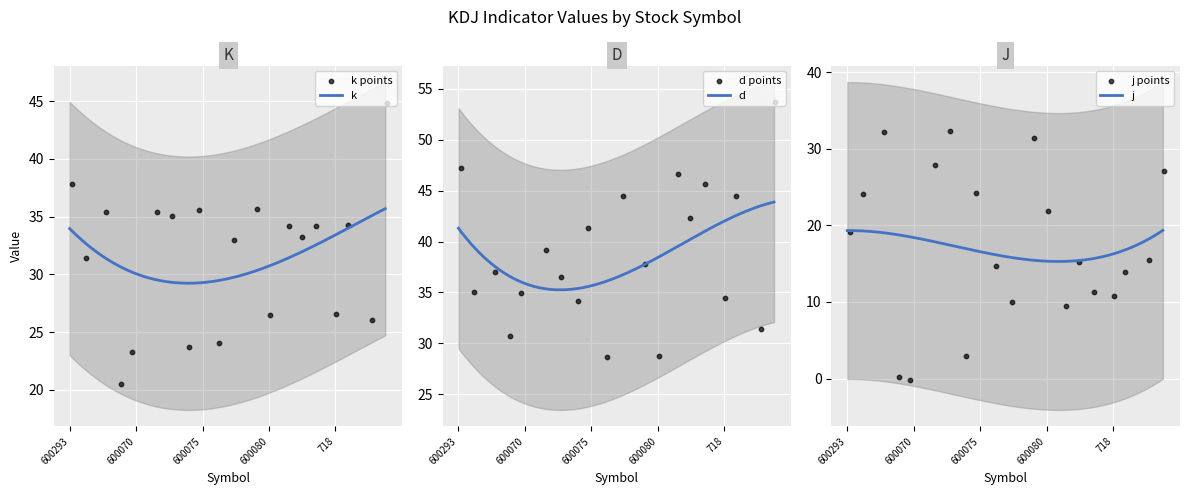

At how many categories does at least one series exceed 26?

20